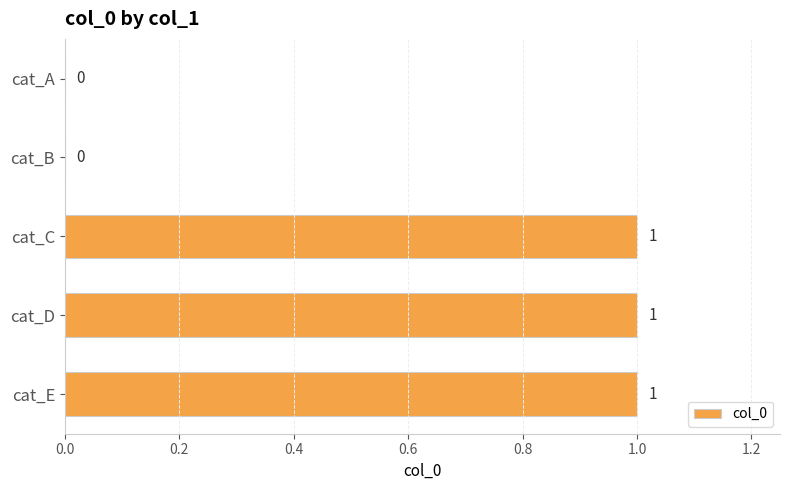

Are the bars grouped side by side (vs. stacked)?

No